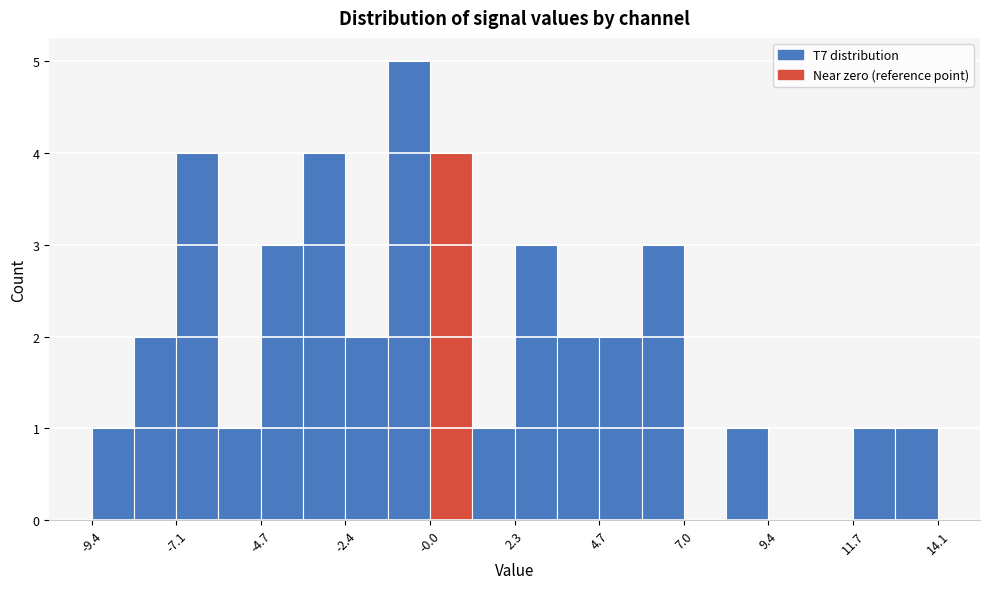

Around what value on the x-axis is the tallest bar? Give the approximate position of its centre, as read against the axis.

-0.5